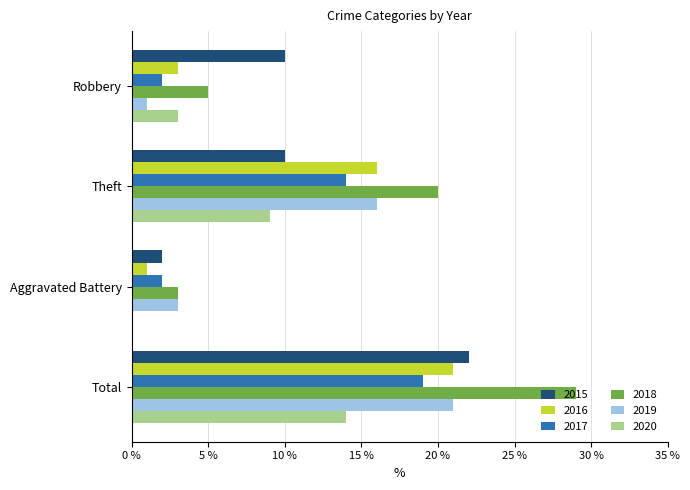

What is the highest value of the 2018 series?

29